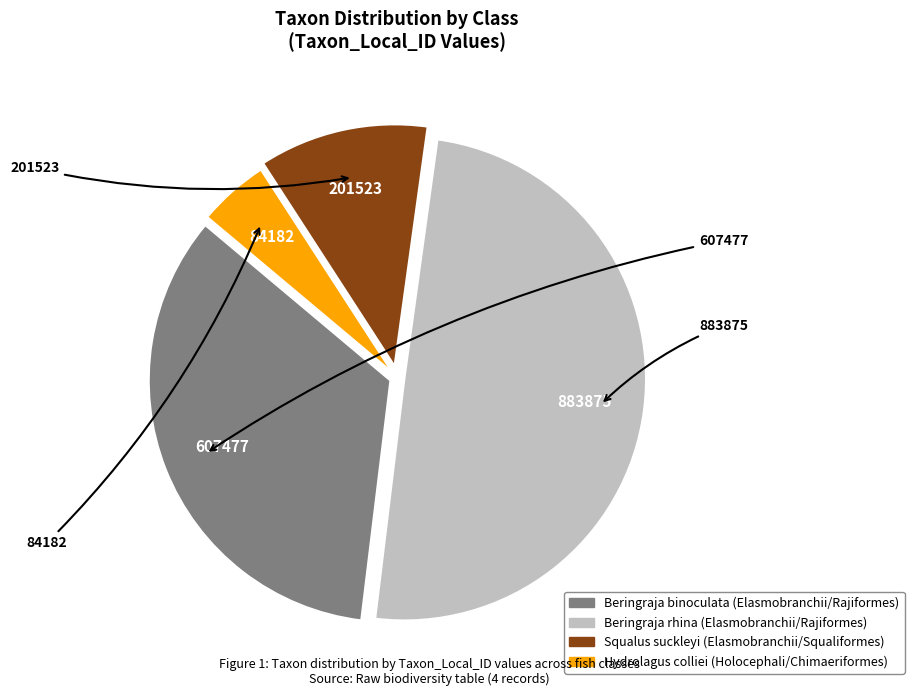

How many segments does this pie chart have?

4